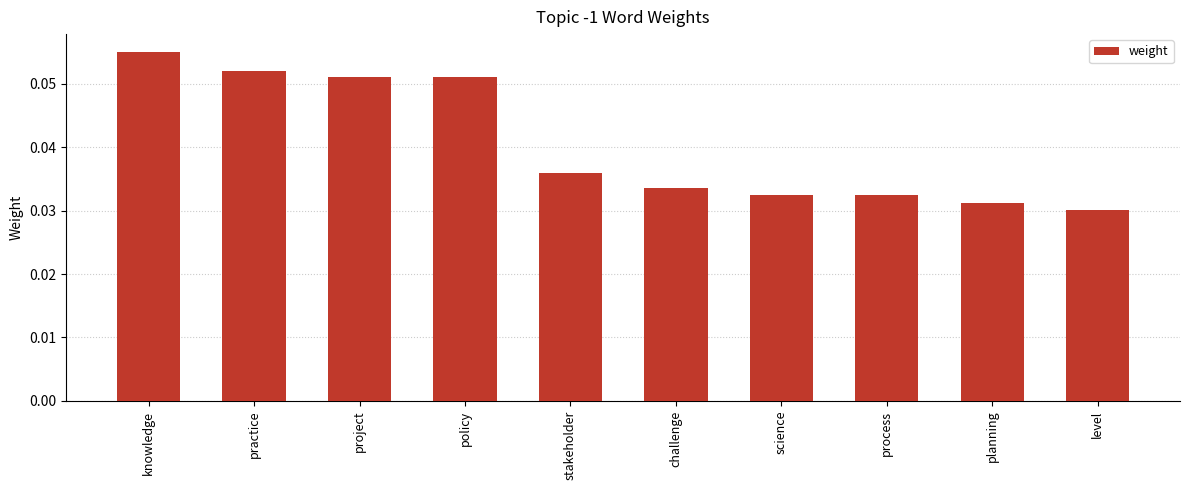

Which has a higher value, science or project?

project